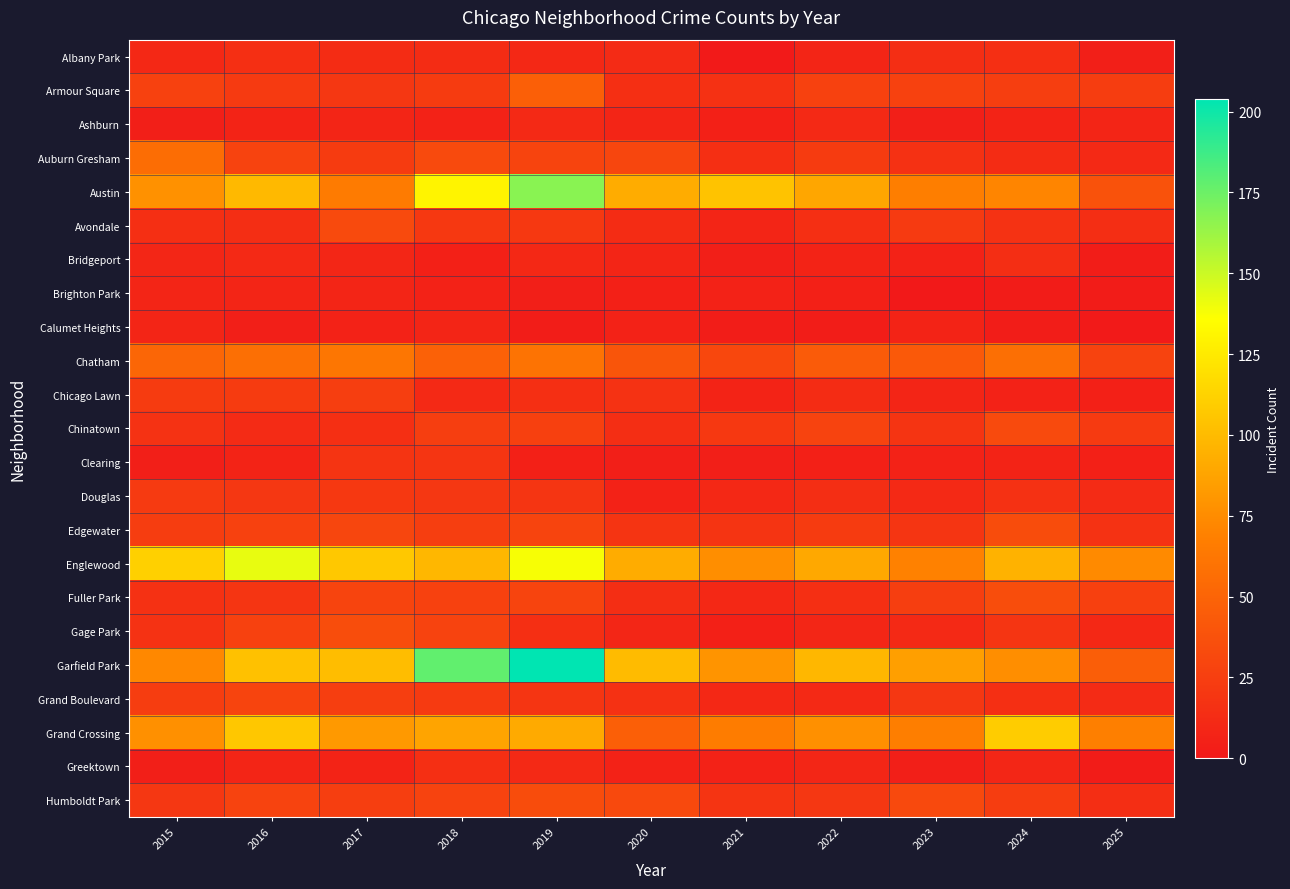

Reading right to left, transcribe all the data shown in this chart.

Albany Park: 2025=4	2024=15	2023=14	2022=8	2021=1	2020=12	2019=10	2018=13	2017=13	2016=15	2015=10
Armour Square: 2025=24	2024=25	2023=27	2022=27	2021=16	2020=15	2019=47	2018=23	2017=20	2016=22	2015=27
Ashburn: 2025=8	2024=7	2023=4	2022=11	2021=5	2020=8	2019=11	2018=6	2017=8	2016=7	2015=4
Auburn Gresham: 2025=11	2024=13	2023=16	2022=23	2021=15	2020=30	2019=29	2018=33	2017=23	2016=28	2015=56
Austin: 2025=38	2024=71	2023=67	2022=89	2021=104	2020=92	2019=167	2018=130	2017=65	2016=99	2015=78
Avondale: 2025=14	2024=17	2023=22	2022=15	2021=8	2020=13	2019=21	2018=21	2017=33	2016=14	2015=15
Bridgeport: 2025=3	2024=14	2023=6	2022=7	2021=4	2020=8	2019=10	2018=5	2017=9	2016=11	2015=9
Brighton Park: 2025=2	2024=2	2023=0	2022=5	2021=6	2020=5	2019=4	2018=6	2017=8	2016=8	2015=8
Calumet Heights: 2025=1	2024=3	2023=7	2022=3	2021=3	2020=6	2019=3	2018=8	2017=6	2016=4	2015=8
Chatham: 2025=28	2024=57	2023=43	2022=44	2021=31	2020=40	2019=60	2018=48	2017=62	2016=57	2015=51
Chicago Lawn: 2025=5	2024=6	2023=8	2022=13	2021=7	2020=17	2019=15	2018=11	2017=25	2016=23	2015=23
Chinatown: 2025=22	2024=33	2023=18	2022=28	2021=21	2020=14	2019=26	2018=25	2017=15	2016=12	2015=17
Clearing: 2025=5	2024=7	2023=6	2022=5	2021=4	2020=4	2019=5	2018=19	2017=18	2016=7	2015=4
Douglas: 2025=12	2024=16	2023=11	2022=14	2021=10	2020=6	2019=19	2018=20	2017=21	2016=20	2015=22
Edgewater: 2025=17	2024=34	2023=19	2022=23	2021=18	2020=18	2019=29	2018=25	2017=30	2016=27	2015=24
Englewood: 2025=74	2024=95	2023=69	2022=90	2021=76	2020=92	2019=138	2018=98	2017=107	2016=142	2015=111
Fuller Park: 2025=26	2024=35	2023=25	2022=15	2021=10	2020=14	2019=29	2018=27	2017=29	2016=19	2015=16
Gage Park: 2025=10	2024=19	2023=11	2022=9	2021=5	2020=9	2019=15	2018=28	2017=35	2016=27	2015=17
Garfield Park: 2025=46	2024=76	2023=85	2022=98	2021=79	2020=100	2019=204	2018=178	2017=101	2016=103	2015=73
Grand Boulevard: 2025=12	2024=15	2023=20	2022=11	2021=10	2020=16	2019=19	2018=22	2017=25	2016=29	2015=24
Grand Crossing: 2025=68	2024=109	2023=67	2022=77	2021=66	2020=47	2019=91	2018=88	2017=82	2016=106	2015=77
Greektown: 2025=2	2024=9	2023=4	2022=9	2021=6	2020=6	2019=11	2018=15	2017=7	2016=8	2015=4
Humboldt Park: 2025=14	2024=24	2023=32	2022=20	2021=18	2020=32	2019=34	2018=28	2017=25	2016=28	2015=20